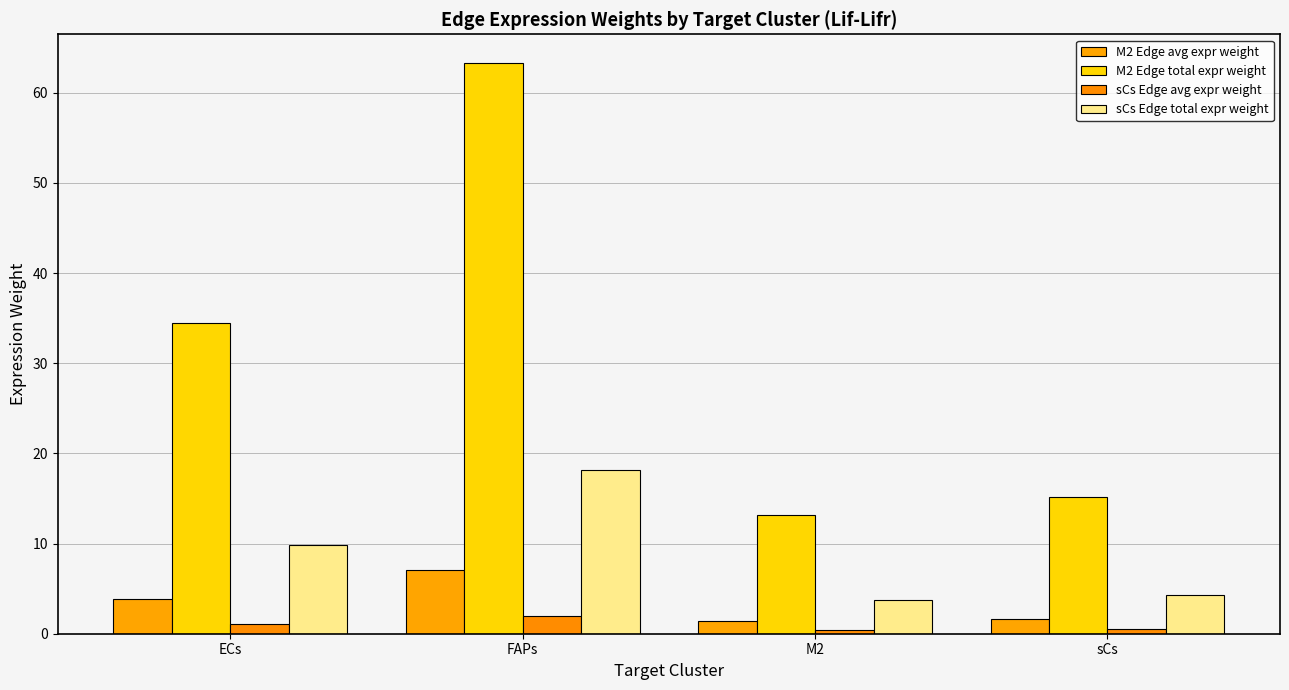

Does the chart contain stacked bars?

No